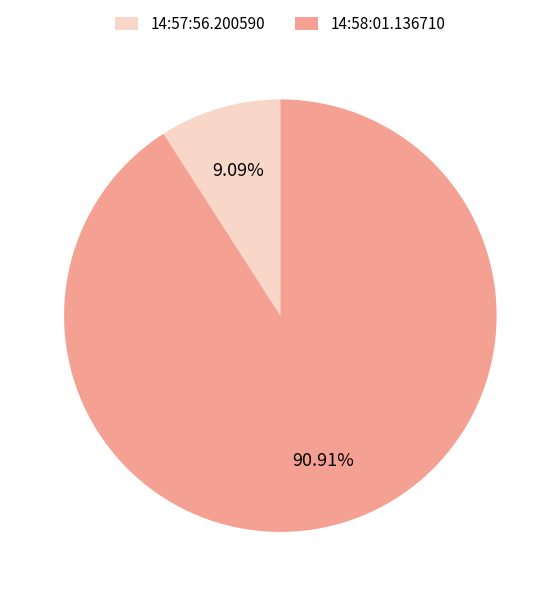

True or false: 14:57:56.200590 accounts for 1% of the total.

False